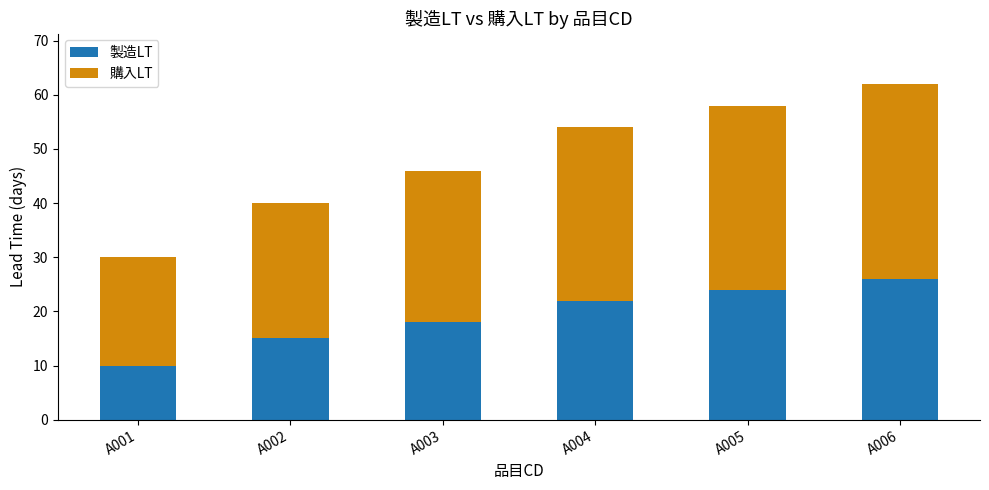

List the labels in order of 製造LT value, largest first.

A006, A005, A004, A003, A002, A001